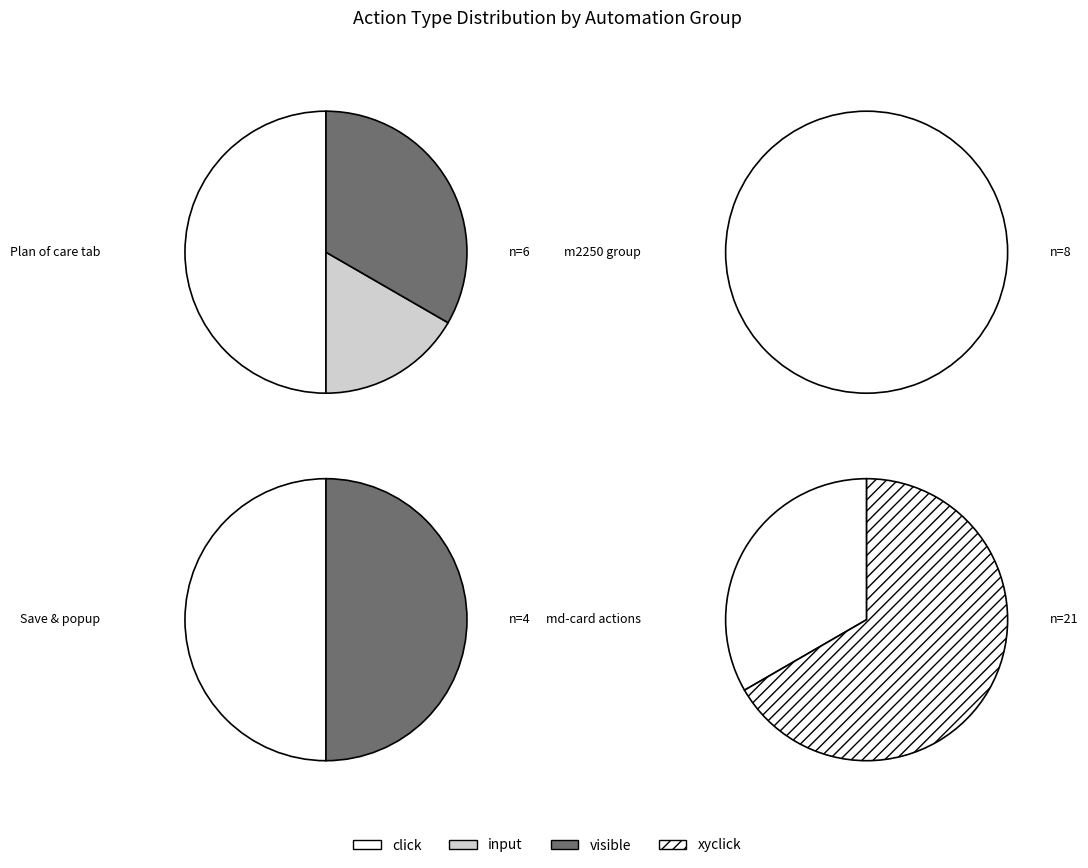

The visible slice represents 56% of the pie. True or false?

False